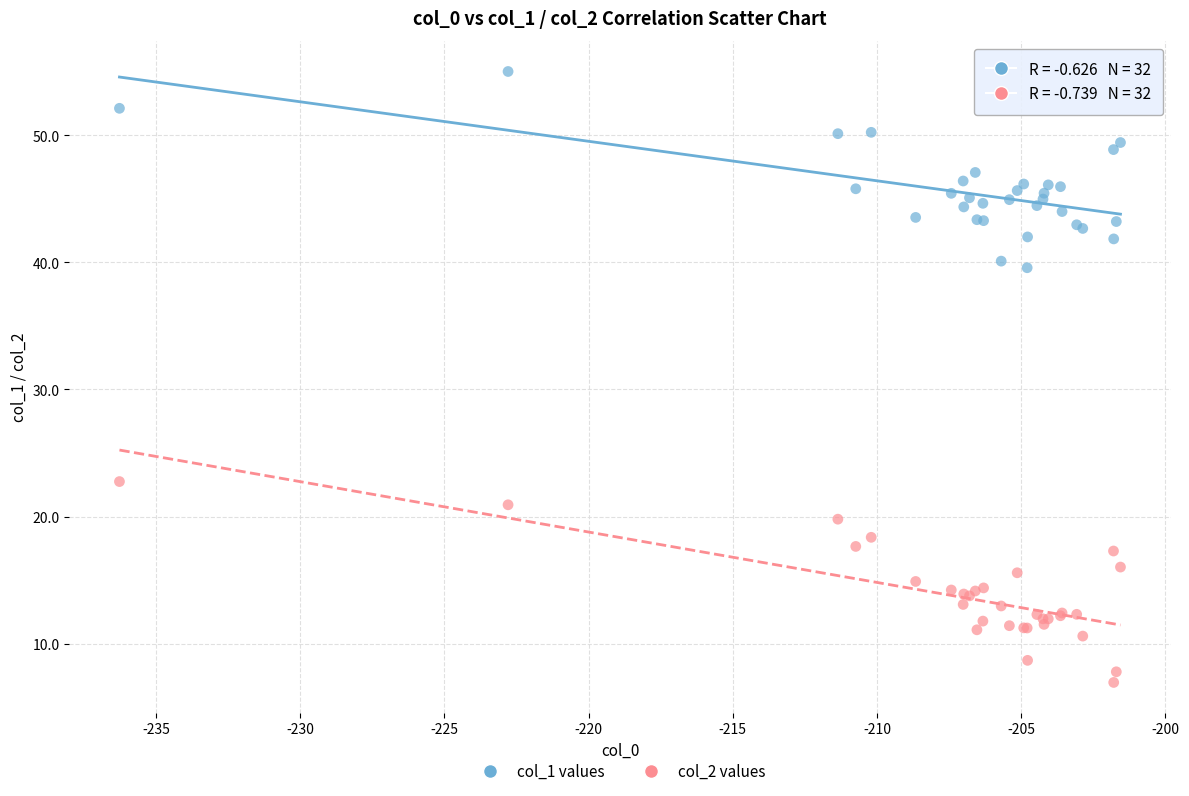

Across all series, what Y value is closest to 30?

22.8